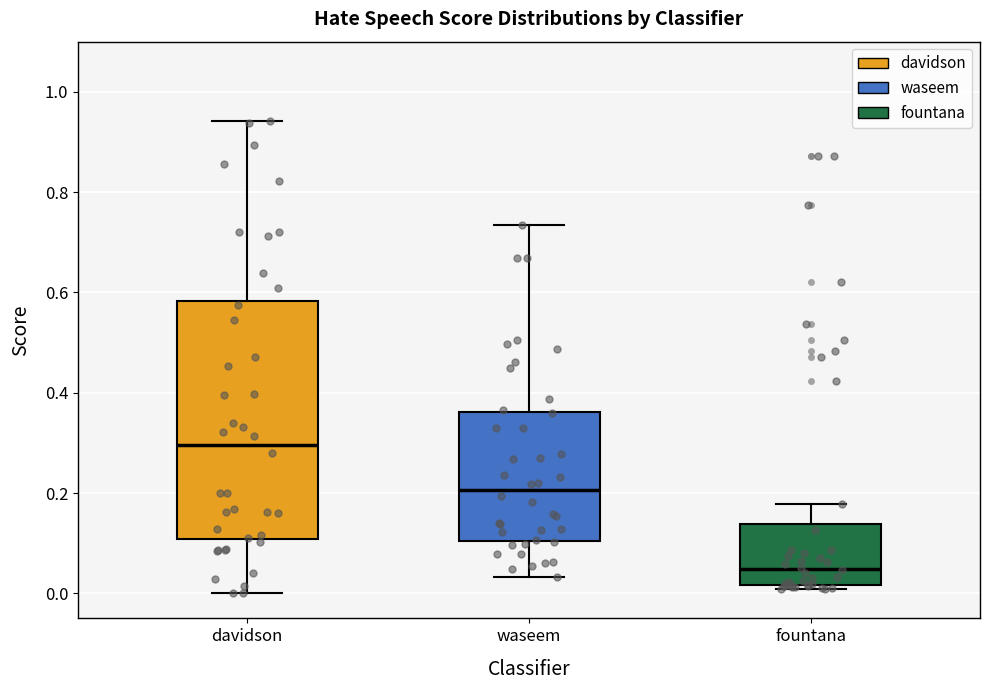

Which box is the tallest, from its lower edge to its upper edge?

davidson